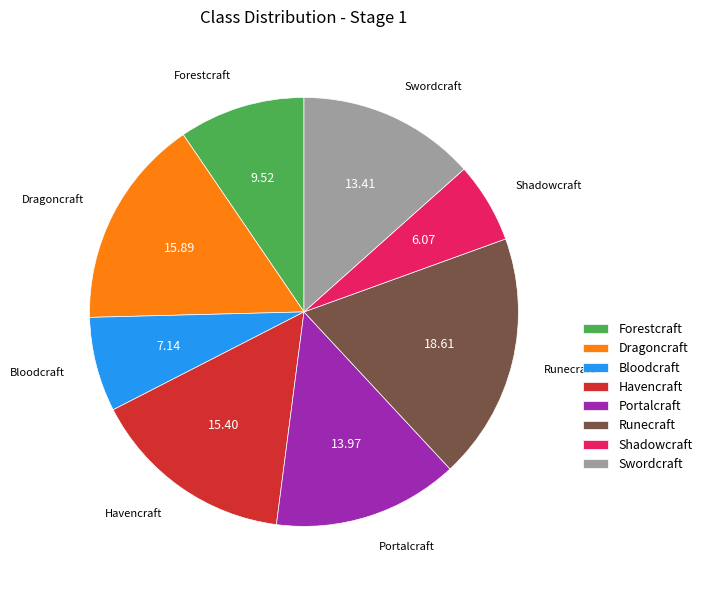

Combined, do Dragoncraft and Havencraft account for over 50%?

No